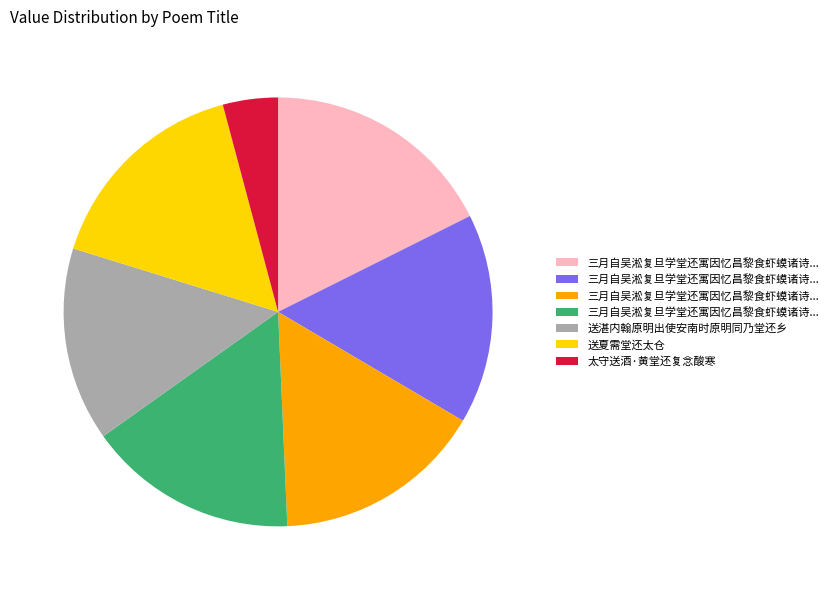

How many slices are in this pie chart?

7